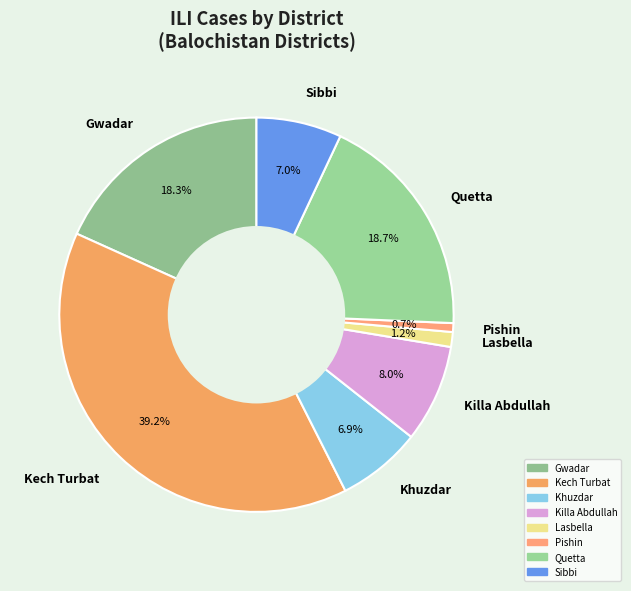

What percentage is NOT represented by Gwadar?

81.7%